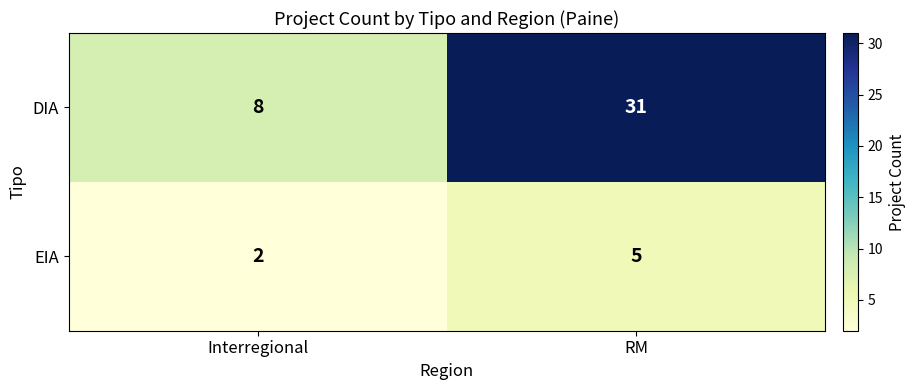

List the series in order of their peak value, lowest first.

EIA, DIA